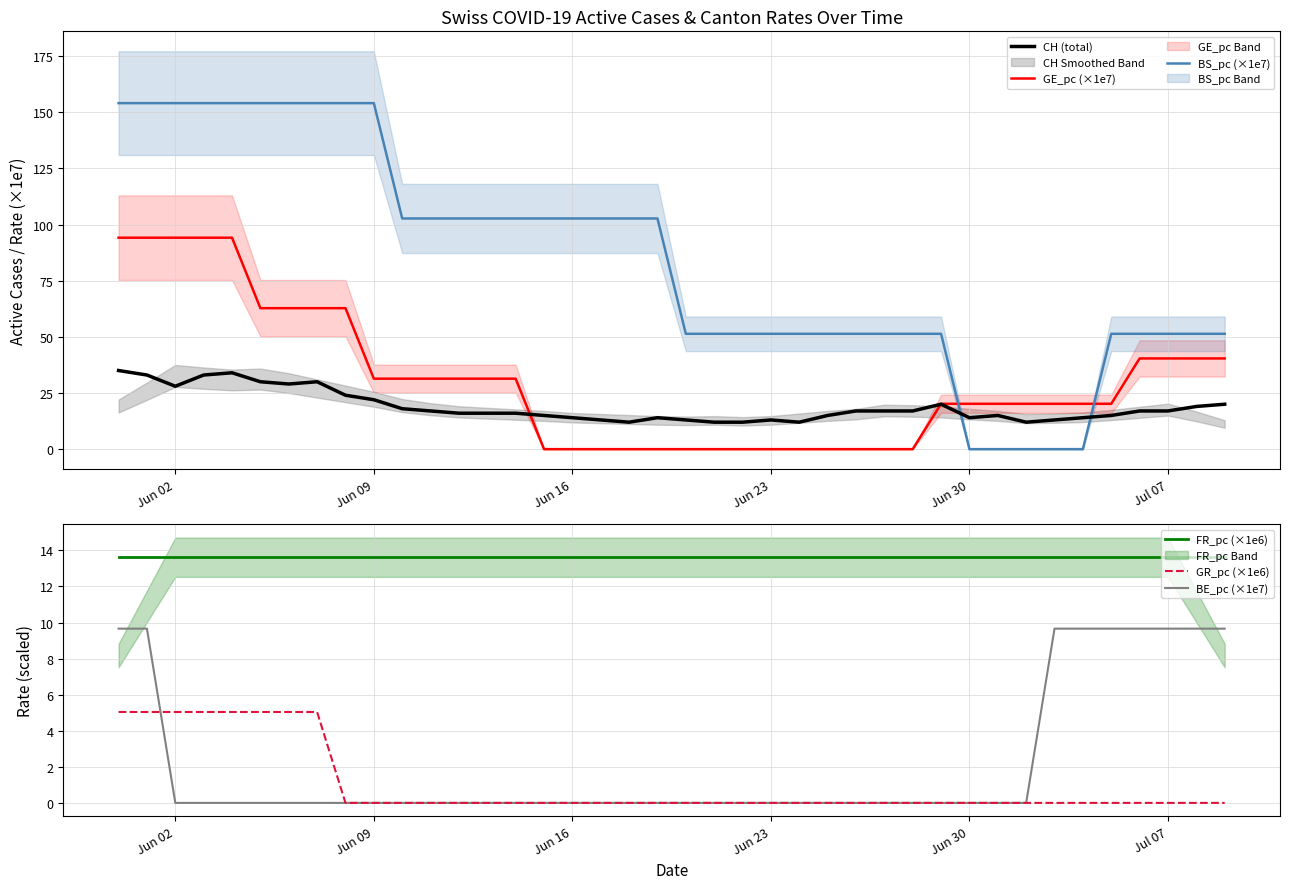

True or false: GE_pc (×1e7) and BS_pc (×1e7) intersect in this chart.

True